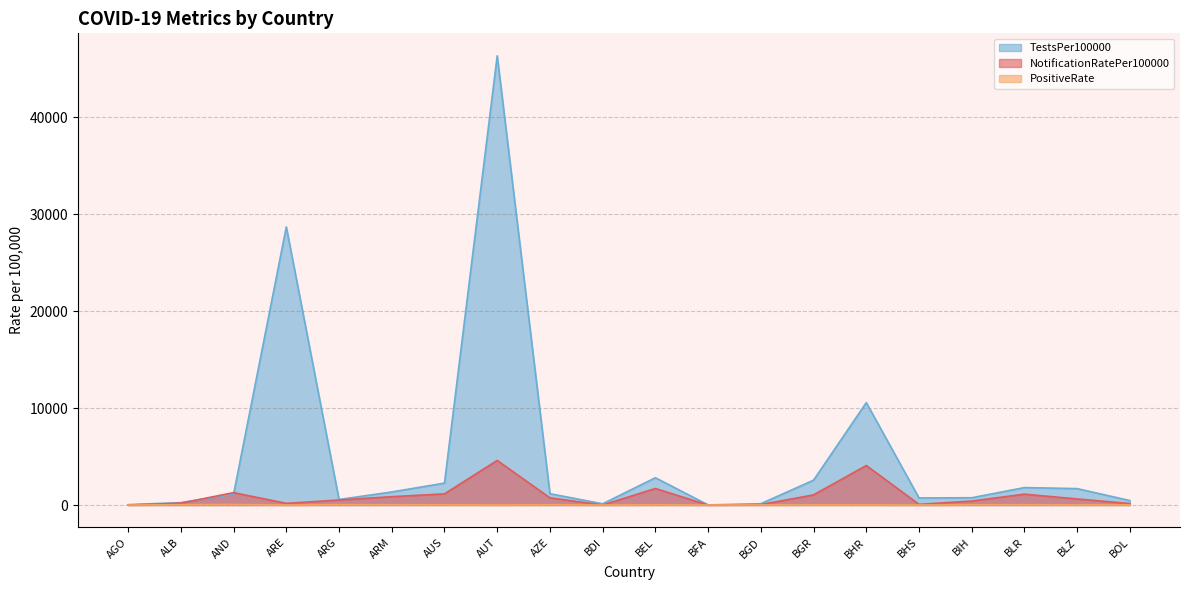

Does the chart have visible grid lines?

Yes